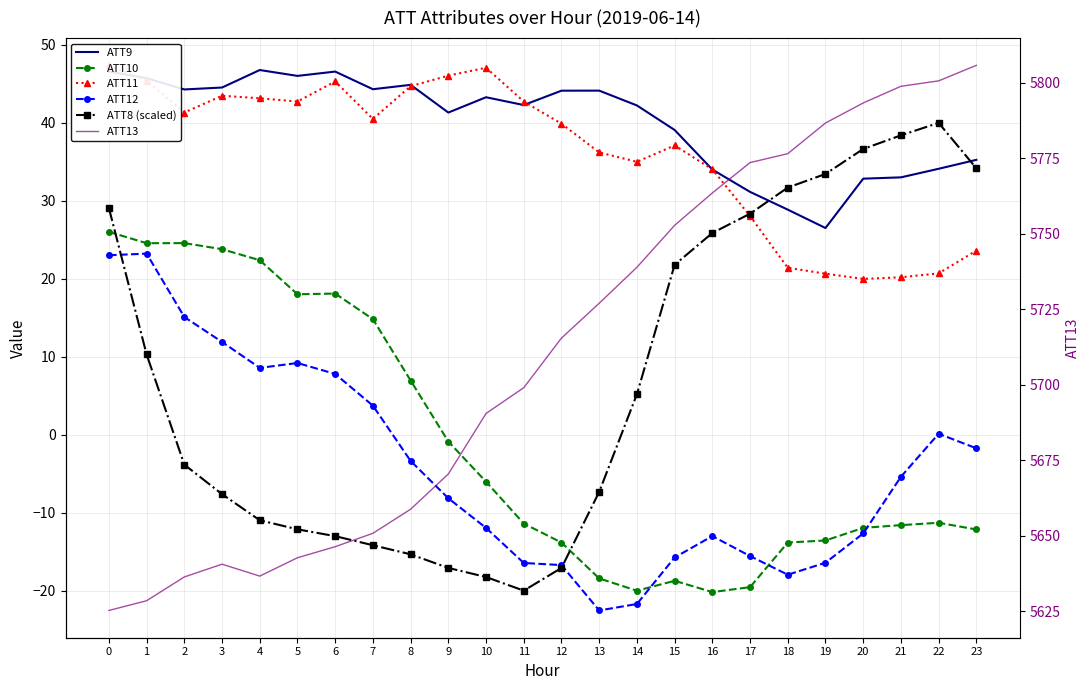

The value of ATT13 at 9 is 5670.4. True or false?

True